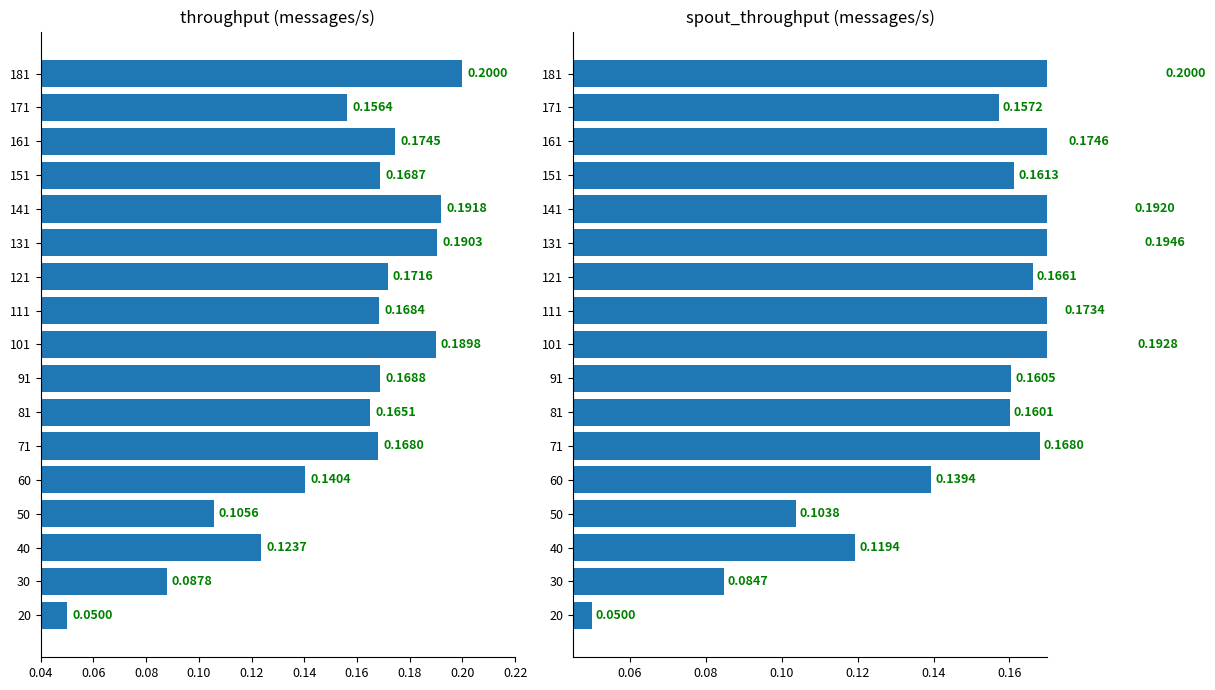

Reading right to left, transcribe all the data shown in this chart.

throughput (messages/s): 0.2	0.2	0.2	0.2	0.2	0.2	0.2	0.2	0.2	0.2	0.2	0.2	0.1	0.1	0.1	0.1	0.1
spout_throughput (messages/s): 0.2	0.2	0.2	0.2	0.2	0.2	0.2	0.2	0.2	0.2	0.2	0.2	0.1	0.1	0.1	0.1	0.1